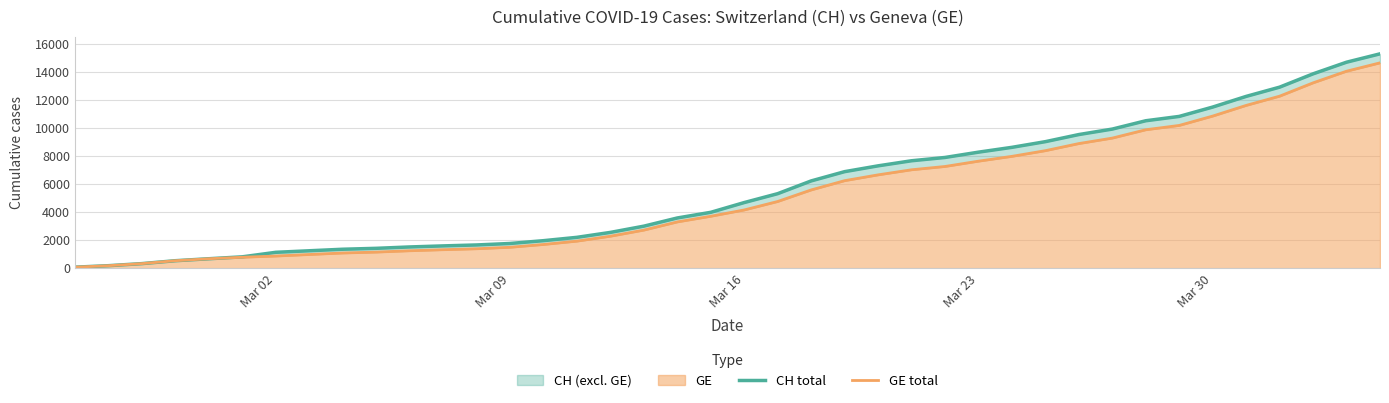

Reading right to left, extract all data points from this chart.

CH total: 15267	14672	13843	12894	12236	11476	10810	10501	9908	9518	9012	8607	8264	7886	7651	7289	6875	6215	5307	4674	3979	3576	2993	2548	2197	1959	1759	1654	1587	1512	1414	1349	1240	1130	808	672	532	325	177	72
GE total: 14625	14030	13201	12252	11594	10834	10168	9859	9266	8876	8370	7965	7622	7244	7009	6647	6233	5573	4750	4147	3698	3295	2712	2277	1926	1688	1488	1383	1316	1241	1146	1081	974	865	778	672	532	325	177	72